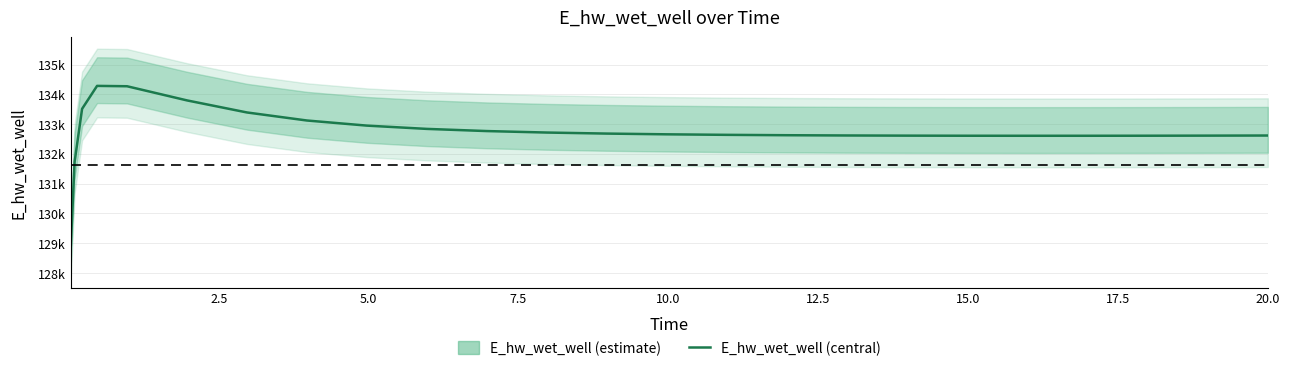

Approximately how many times larger is the value at 12 compared to 22?

1.0